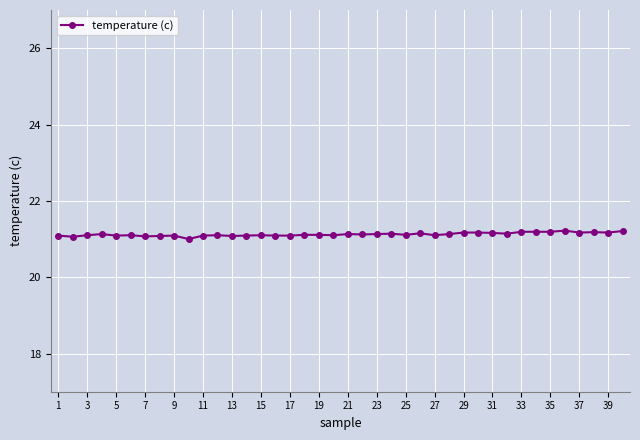

What is the value of the 29th point from the left?

21.2